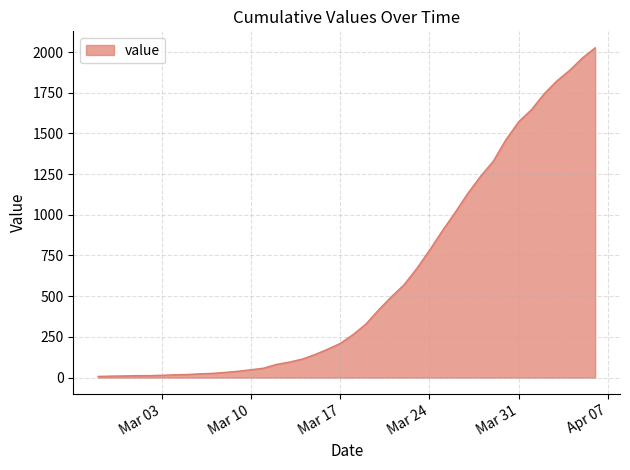

What is the difference between the maximum and minimum values?

2019